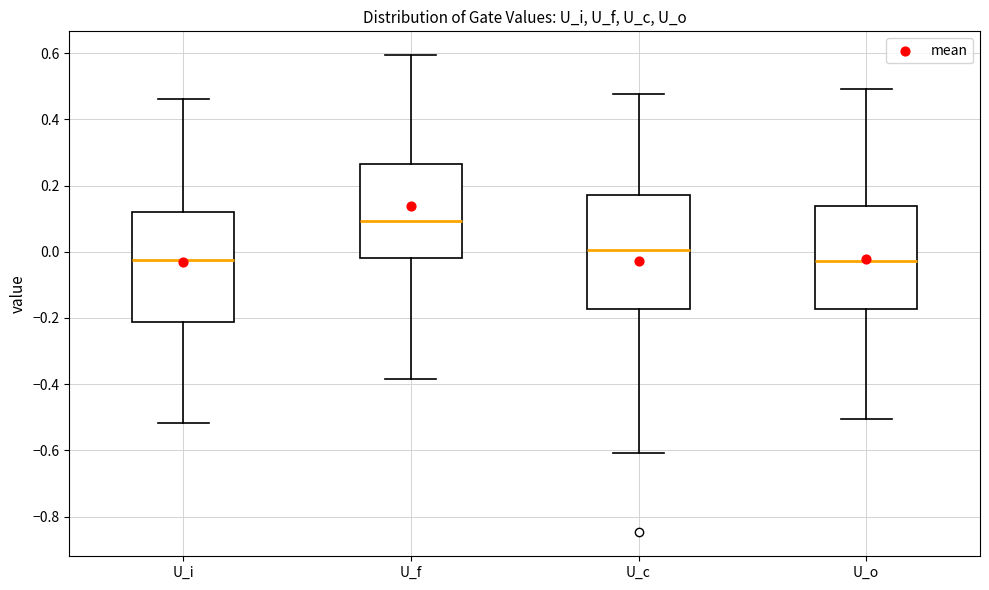

Reading left to right, read every box against the y-axis: the position of its median line, the range the box covers, and the ends of its whiskers. The values are not printed on the chart, so give them approximately, as read against the axis.

U_i: median -0.02, box -0.22 to 0.12, whiskers -0.52 to 0.46
U_f: median 0.10, box -0.02 to 0.26, whiskers -0.38 to 0.60
U_c: median 0.00, box -0.18 to 0.18, whiskers -0.60 to 0.48
U_o: median -0.02, box -0.18 to 0.14, whiskers -0.50 to 0.50